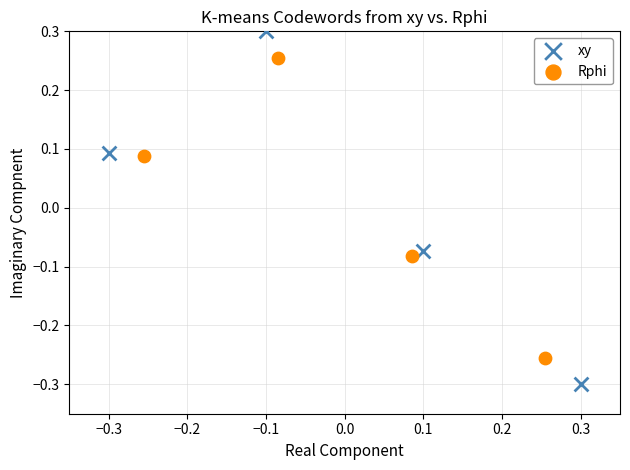

Which series reaches the maximum Y coordinate?

xy